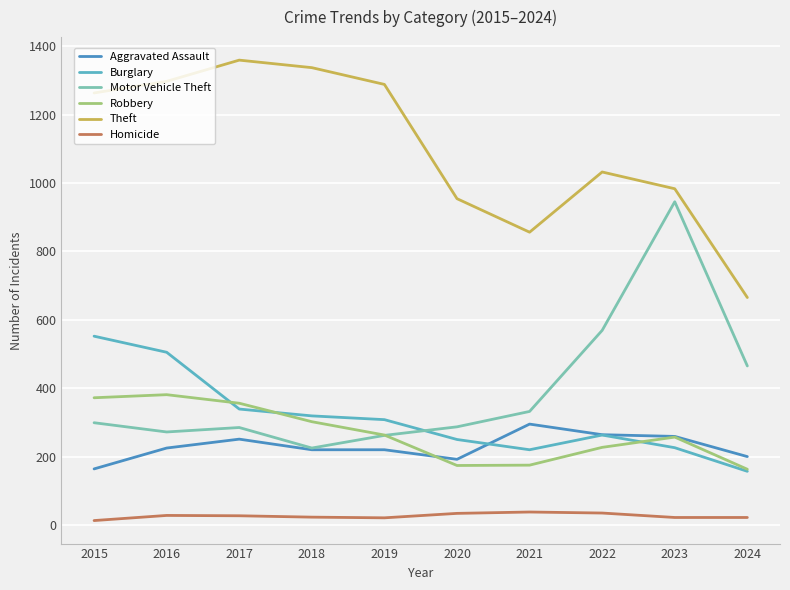

What is the sum of the Motor Vehicle Theft values at 2023 and 2020?

1232